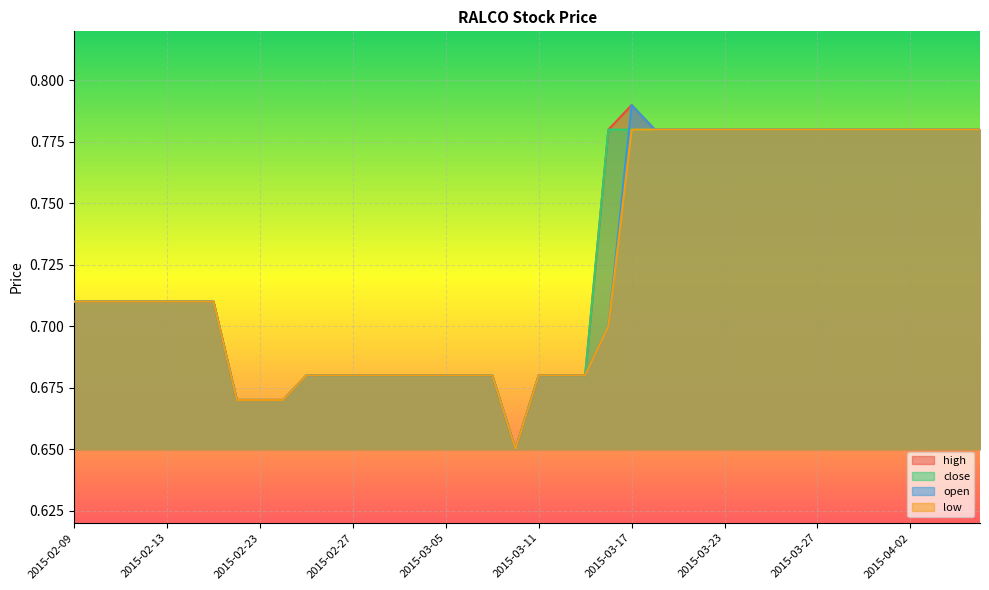

Reading left to right, what are all the values shown in this chart?

high: 0.7	0.7	0.7	0.7	0.7	0.7	0.7	0.7	0.7	0.7	0.7	0.7	0.7	0.7	0.7	0.7	0.7	0.7	0.7	0.7	0.7	0.7	0.7	0.8	0.8	0.8	0.8	0.8	0.8	0.8	0.8	0.8	0.8	0.8	0.8	0.8	0.8	0.8	0.8	0.8
close: 0.7	0.7	0.7	0.7	0.7	0.7	0.7	0.7	0.7	0.7	0.7	0.7	0.7	0.7	0.7	0.7	0.7	0.7	0.7	0.7	0.7	0.7	0.7	0.8	0.8	0.8	0.8	0.8	0.8	0.8	0.8	0.8	0.8	0.8	0.8	0.8	0.8	0.8	0.8	0.8
open: 0.7	0.7	0.7	0.7	0.7	0.7	0.7	0.7	0.7	0.7	0.7	0.7	0.7	0.7	0.7	0.7	0.7	0.7	0.7	0.7	0.7	0.7	0.7	0.7	0.8	0.8	0.8	0.8	0.8	0.8	0.8	0.8	0.8	0.8	0.8	0.8	0.8	0.8	0.8	0.8
low: 0.7	0.7	0.7	0.7	0.7	0.7	0.7	0.7	0.7	0.7	0.7	0.7	0.7	0.7	0.7	0.7	0.7	0.7	0.7	0.7	0.7	0.7	0.7	0.7	0.8	0.8	0.8	0.8	0.8	0.8	0.8	0.8	0.8	0.8	0.8	0.8	0.8	0.8	0.8	0.8